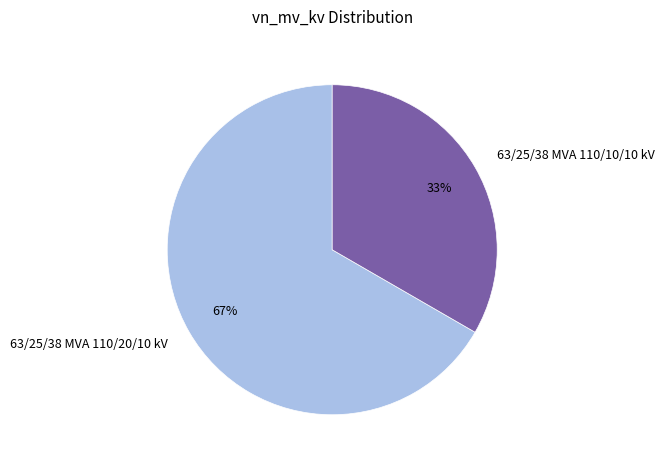

Is 63/25/38 MVA 110/20/10 kV the majority of the pie?

Yes